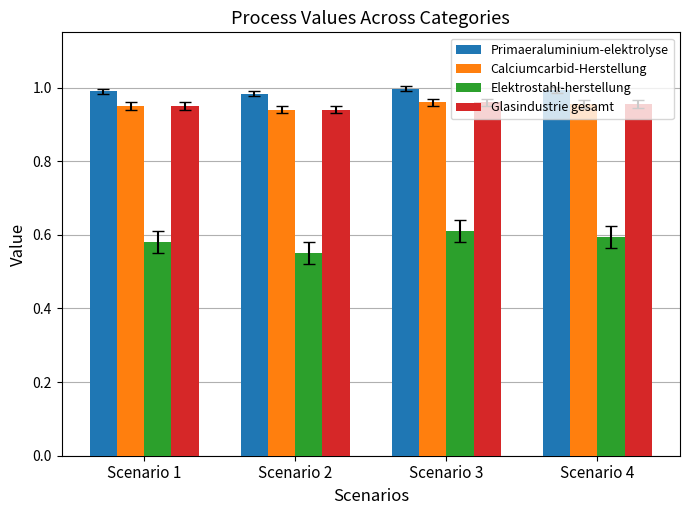

What is the sum of all Calciumcarbid-Herstellung values?

3.8